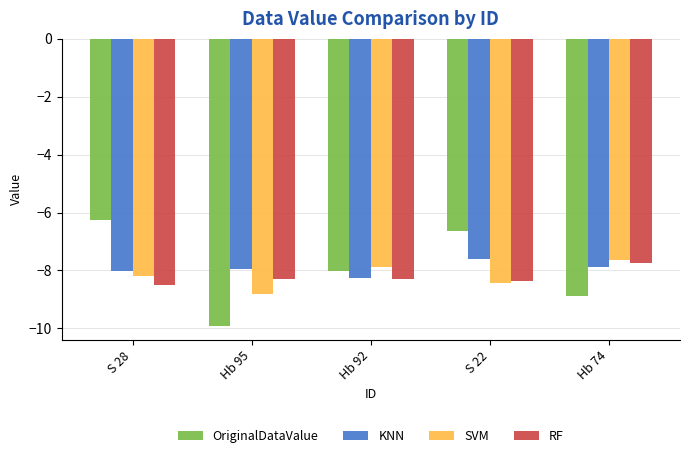

How many bars are there in total?

20